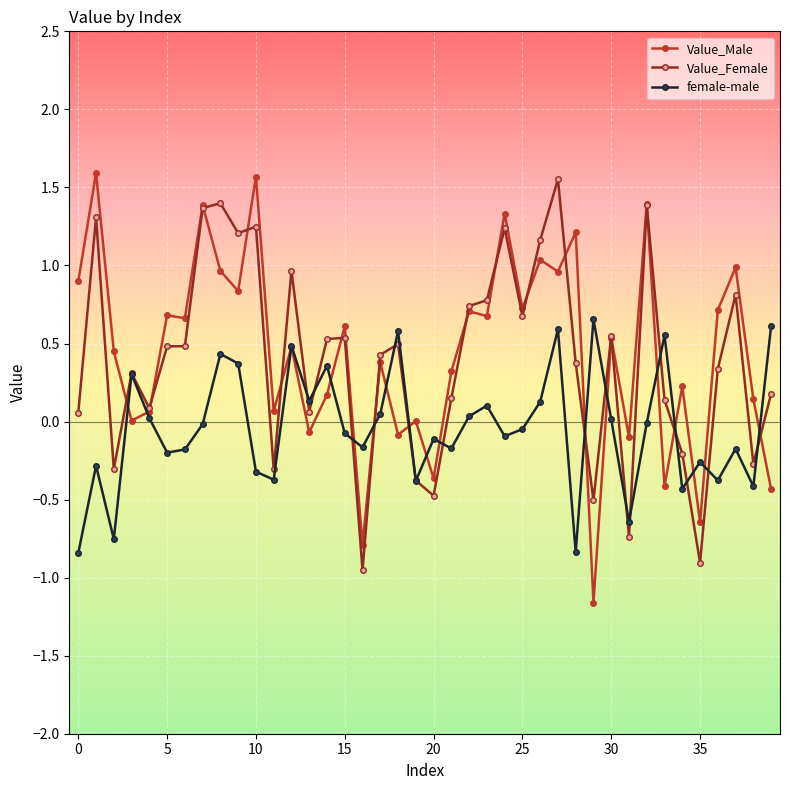

After their last crossing, which series has the higher values: Value_Female or female-male?

female-male